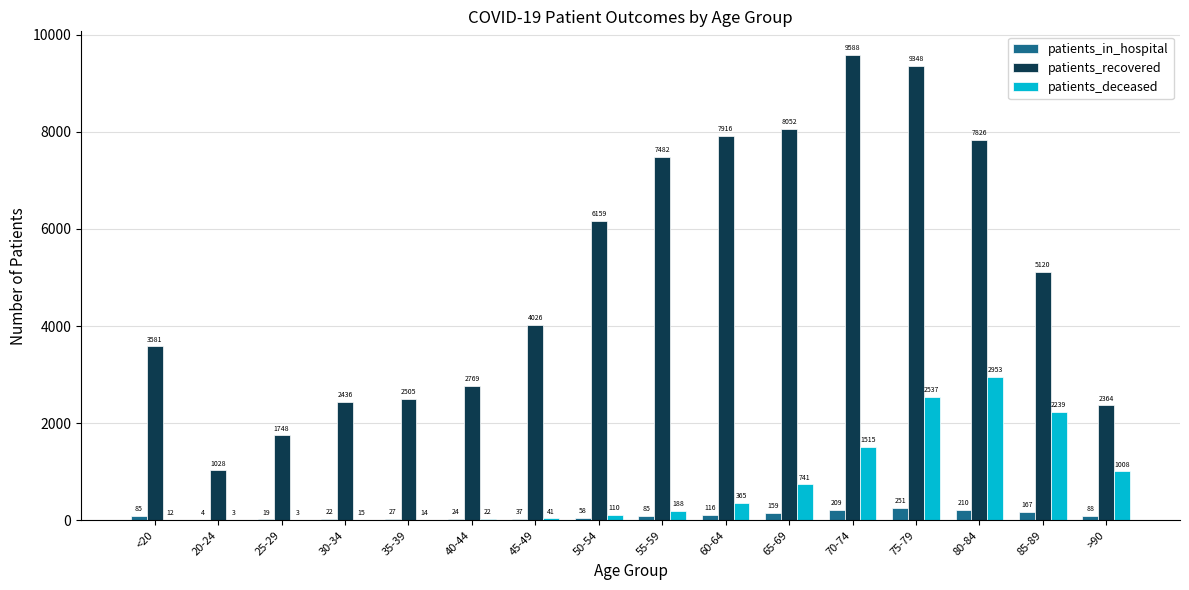

Is it true that patients_recovered equals 2512 at 50-54?

False